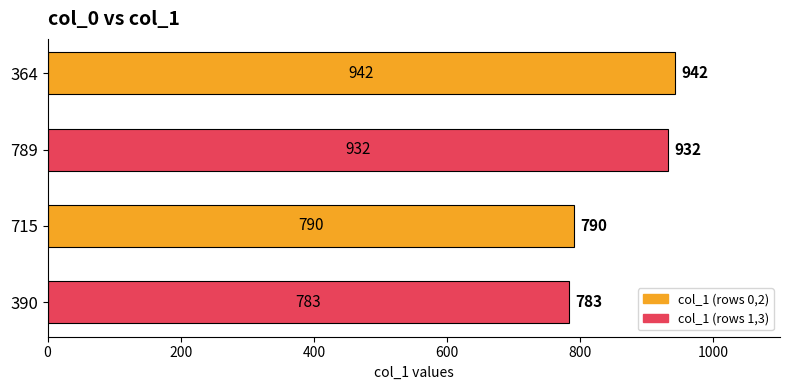

How many distinct data groups are displayed?

1